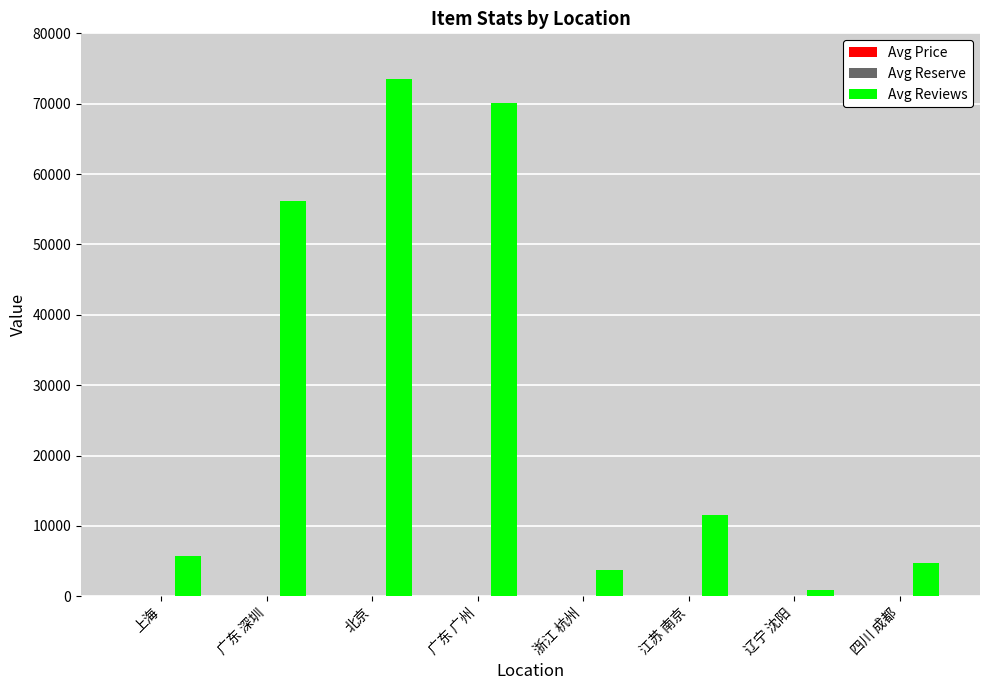

Which category has the highest value across all series?

北京